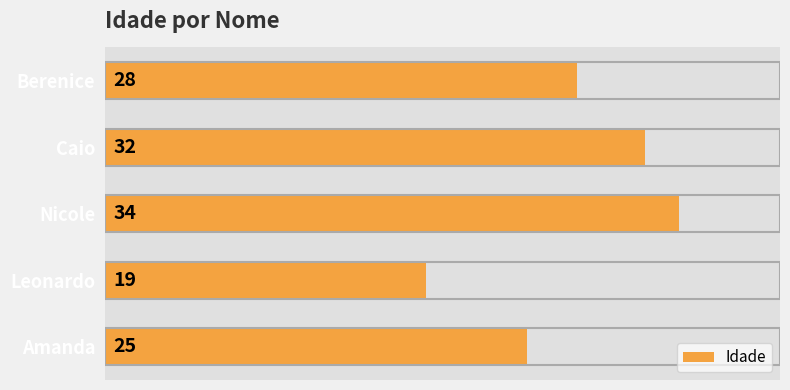

How many values are between 25 and 32?

3